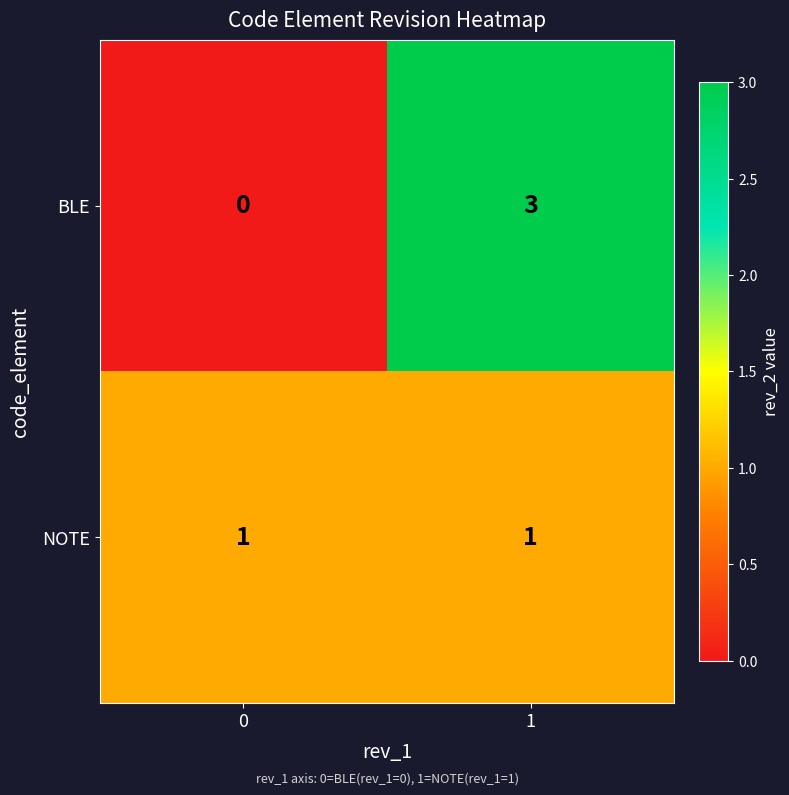

The value of BLE at 1 is 3. True or false?

True